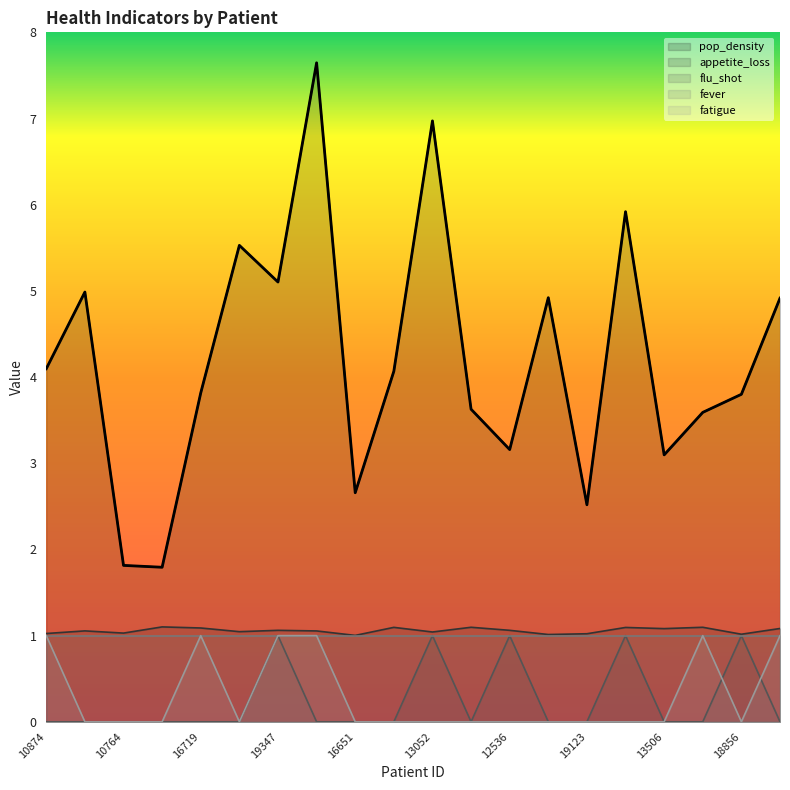

At which category is the sum across all series the highest?

15339